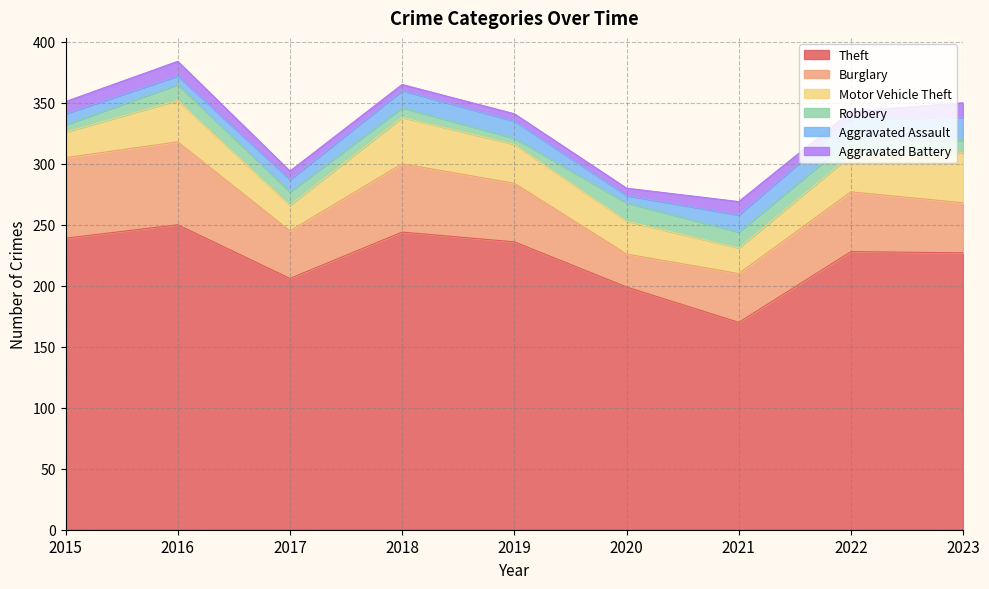

What are all the series names shown in the legend?

Theft, Burglary, Motor Vehicle Theft, Robbery, Aggravated Assault, Aggravated Battery